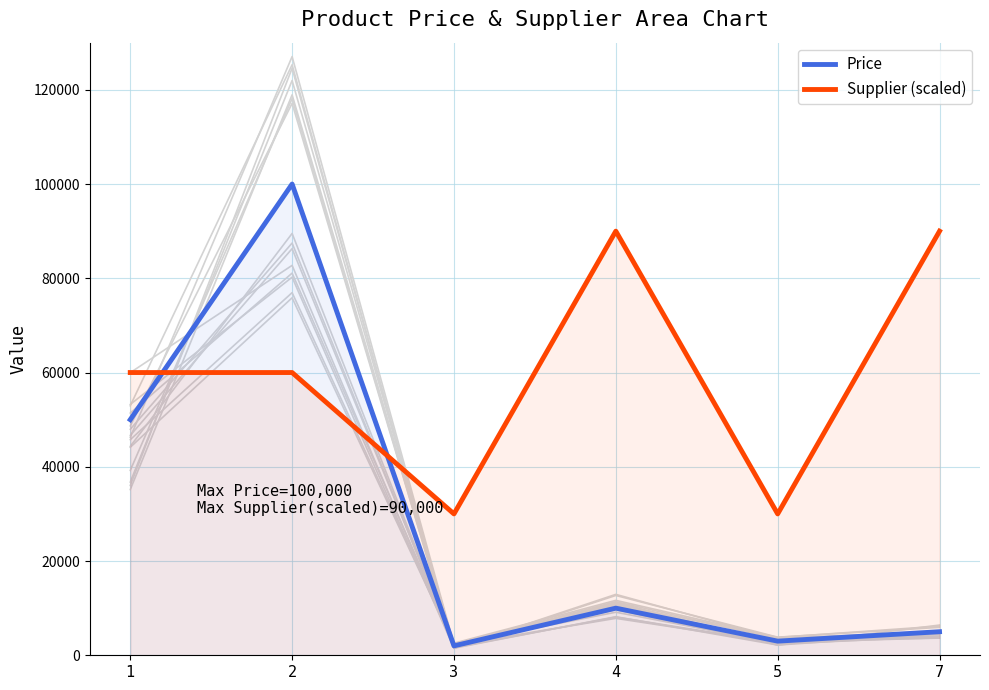

How many Supplier (scaled) values are between 30000 and 90000?

6